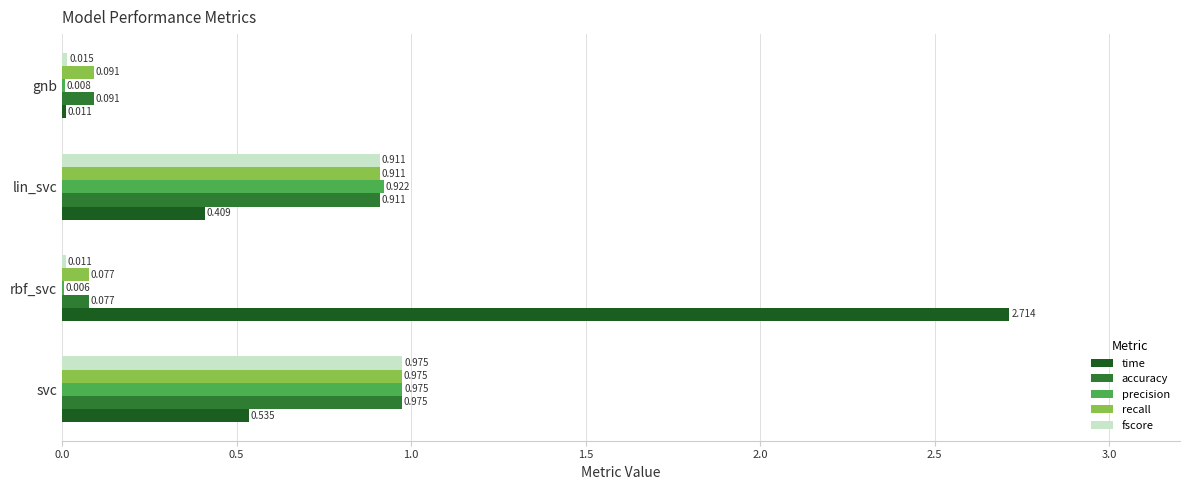

Which series changed the most between svc and gnb?

precision